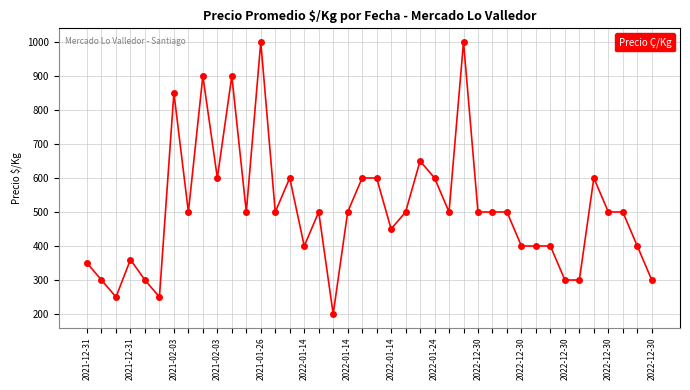

True or false: there are more than 2 points higher than both neighbors.

True